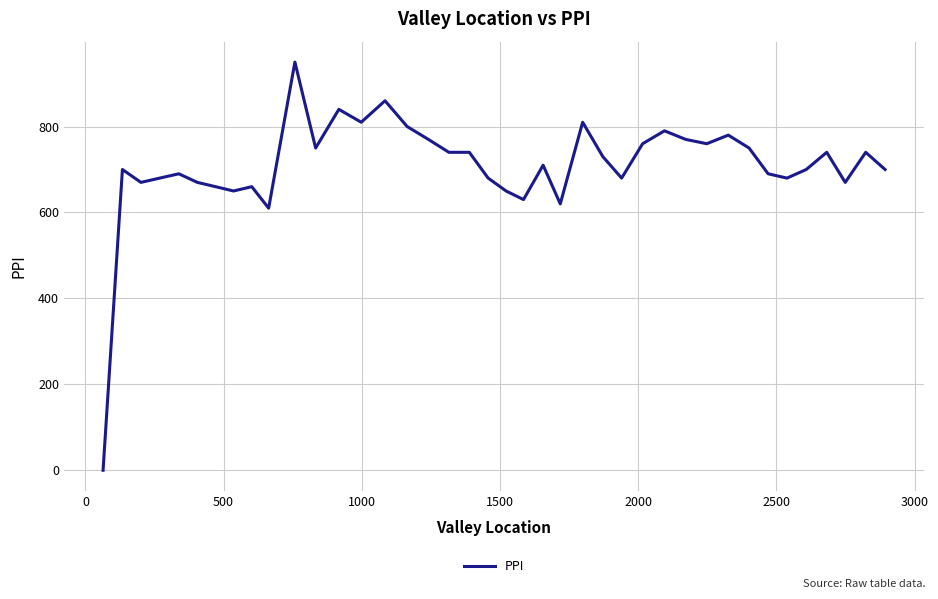

What is the difference between the maximum and minimum values?

950